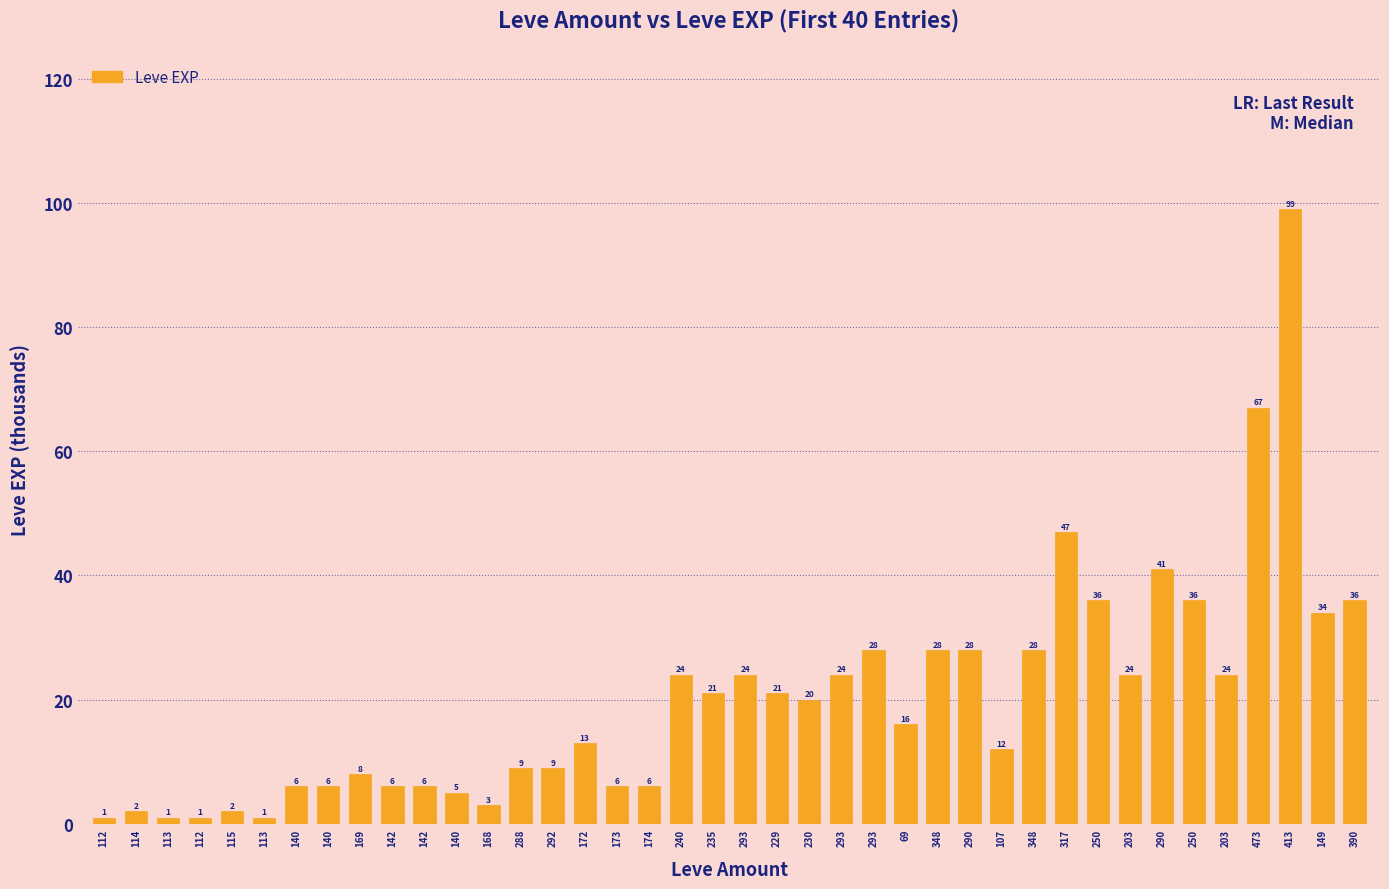

What is the change in value from 250 to 290?

+5